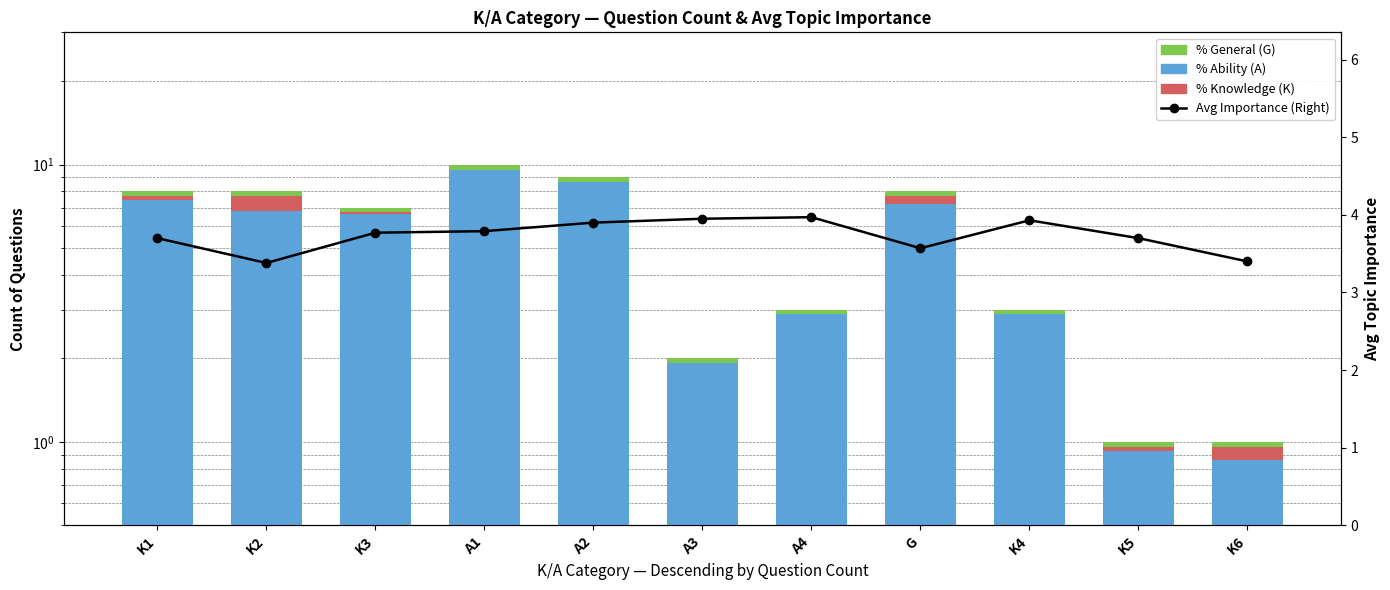

What is the average value of the % Ability (A) series?

5.1